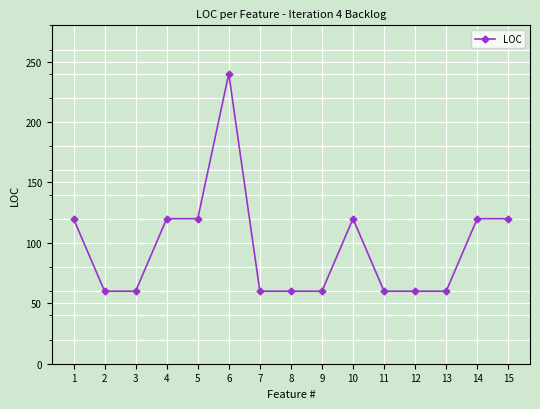

What is the difference between the values at 15 and 7?

60